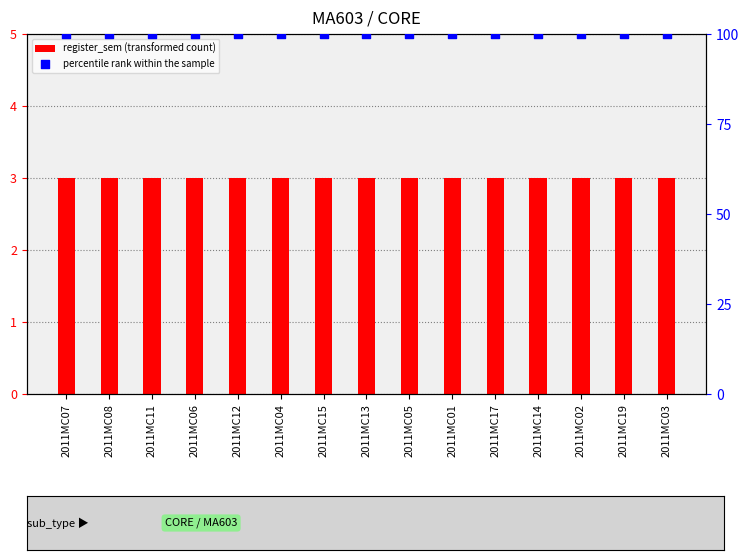

What is the total value across all series at 2011MC05?

103